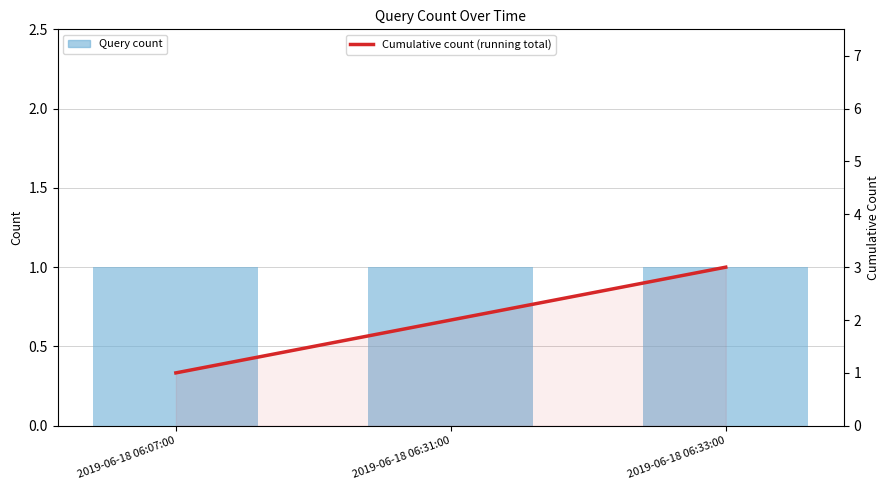

What is the average value of the Cumulative count (running total) series?

2